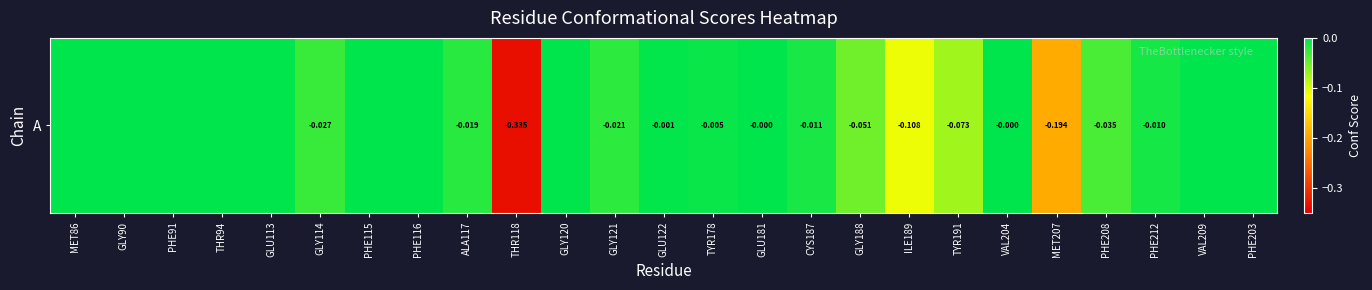

True or false: the data shows -0.0 at THR94.

True